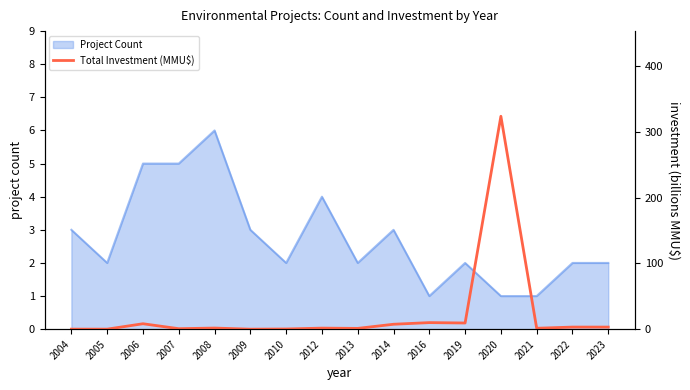

What value does the data have at 2016?

10.0